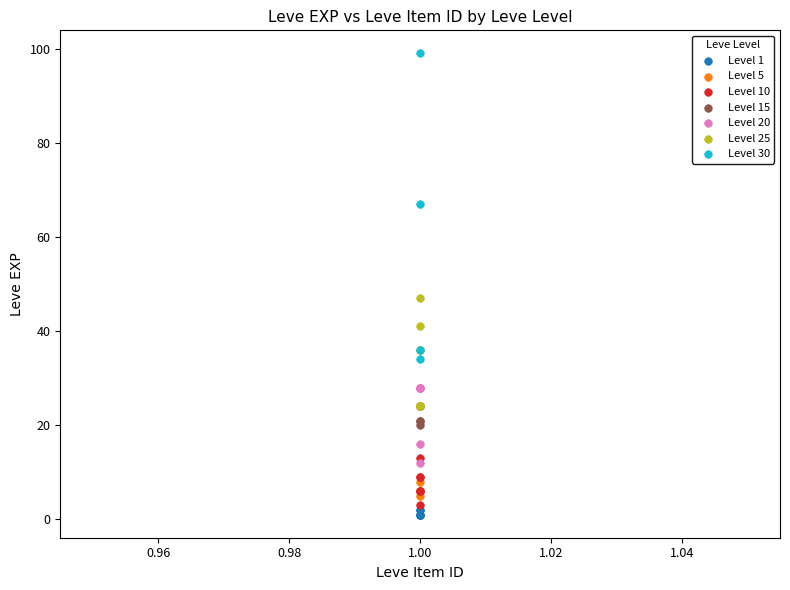

Which series contains the highest Y value?

Level 30